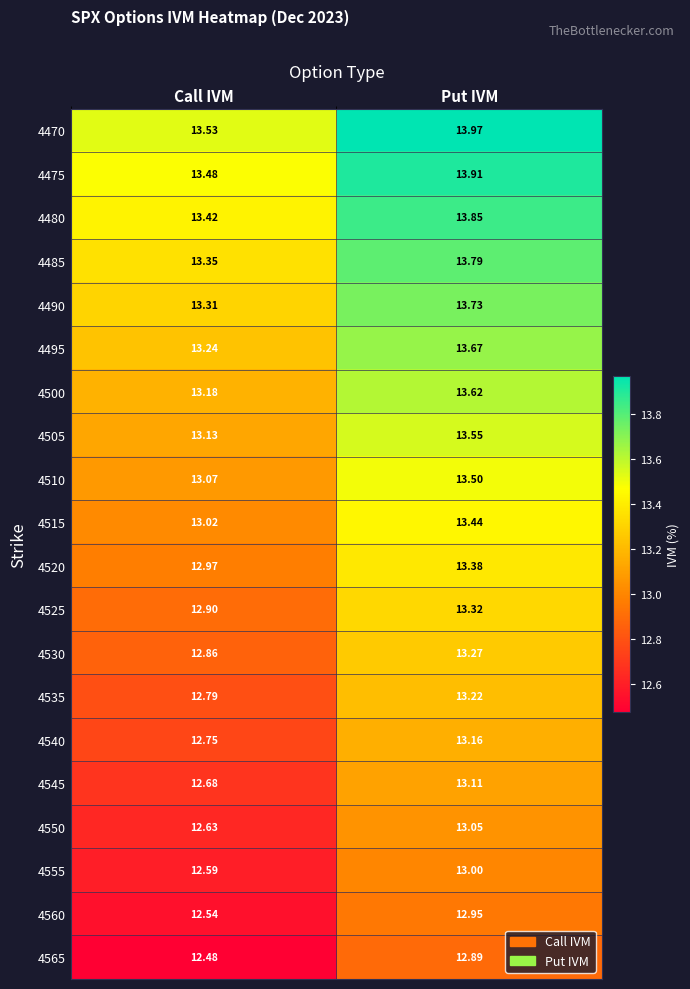

At which label is 4550 closest to 12?

Call IVM